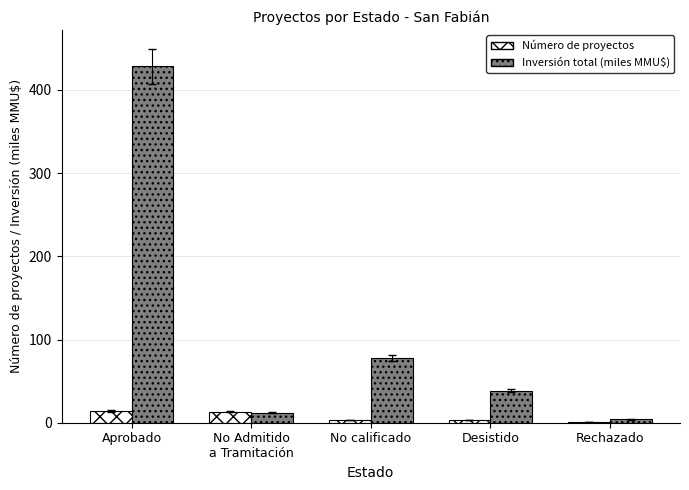

Is the value of Inversión total (miles MMU$) at Desistido greater than the value of Número de proyectos at No calificado?

Yes